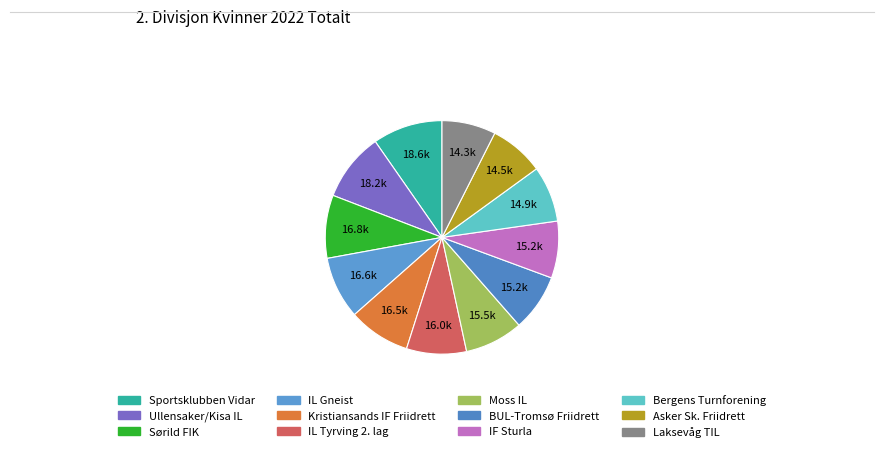

Does any single category account for the majority?

No